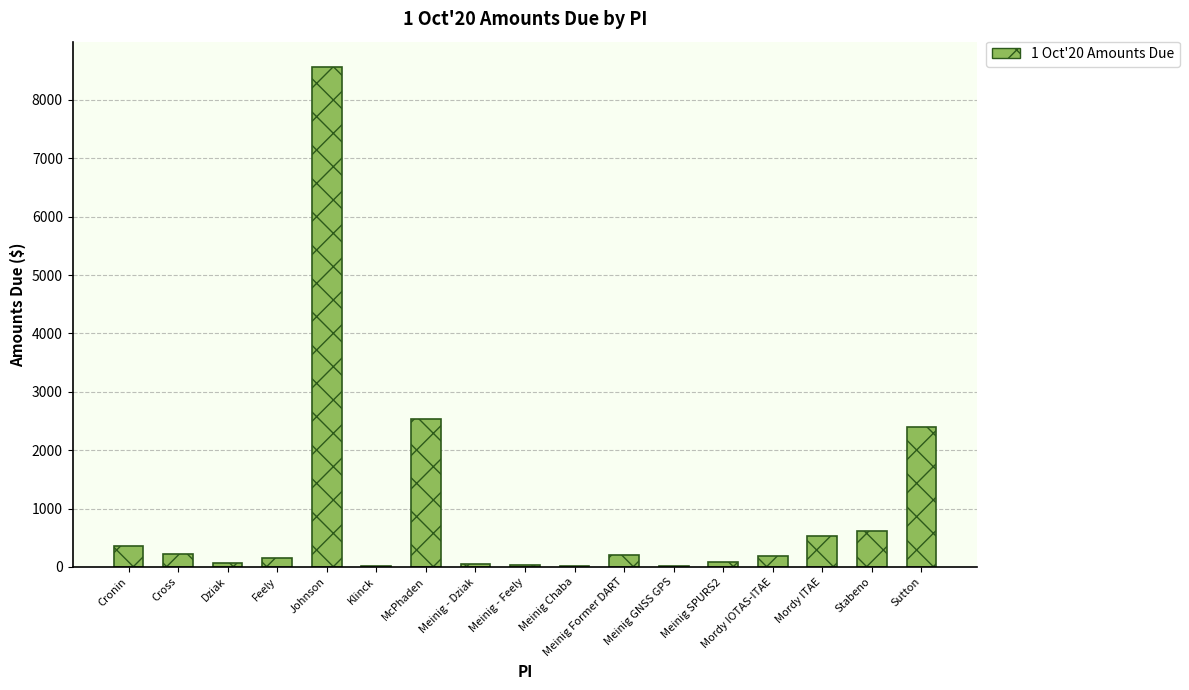

The chart shows a value of 209.4 at Meinig Former DART. True or false?

True